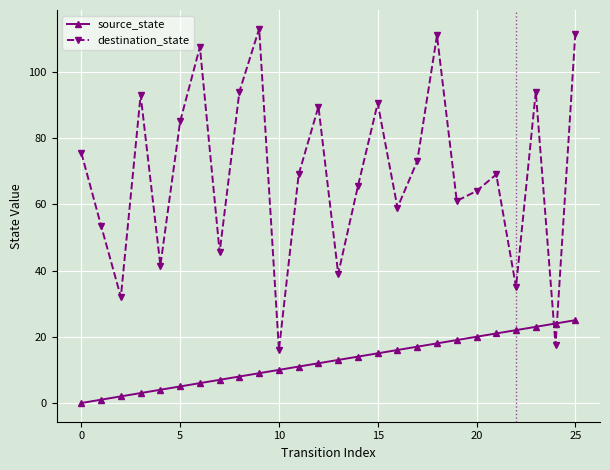

What is the maximum value shown in the chart?

113.0